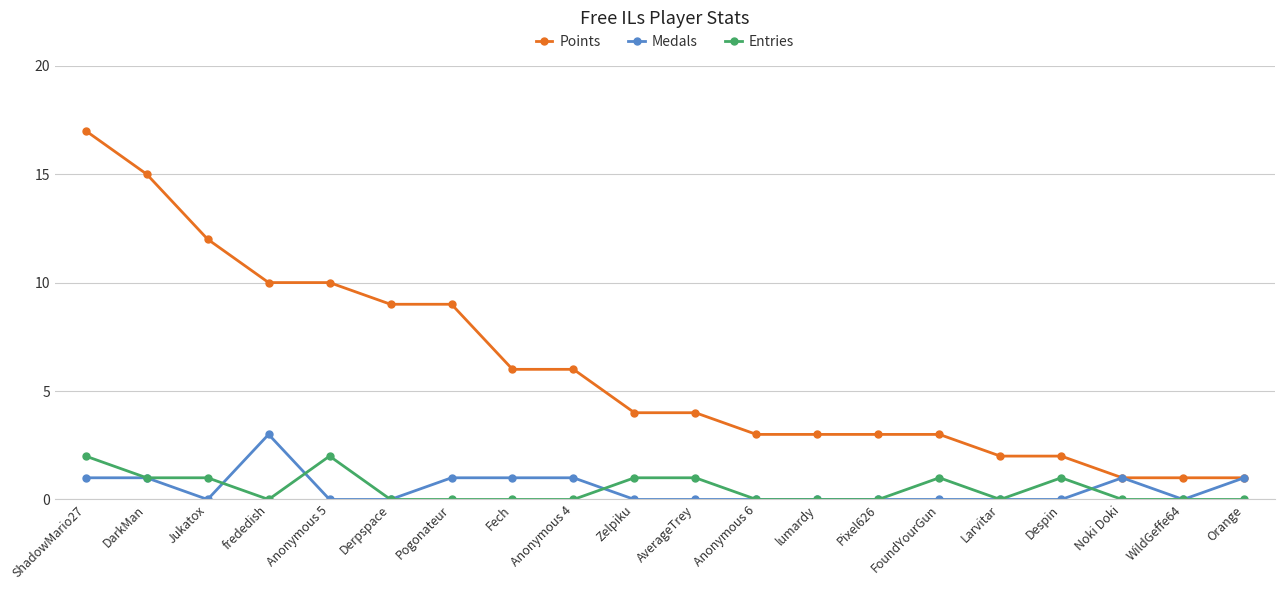

Read the Points value at Derpspace, to the nearest 5.

10